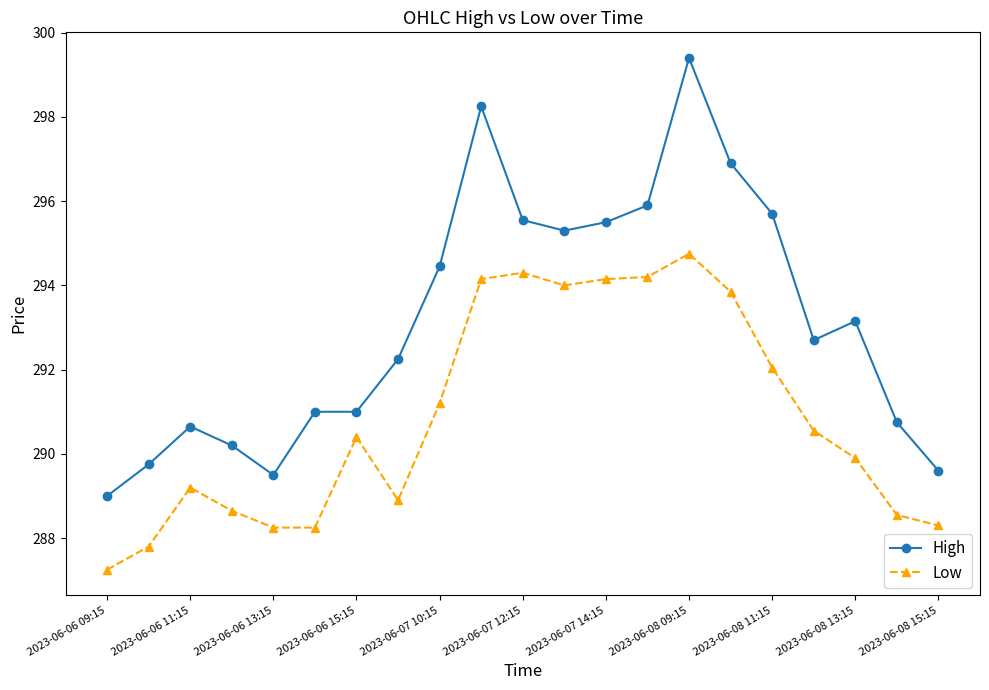

List the series in order of their overall mean, lowest first.

Low, High